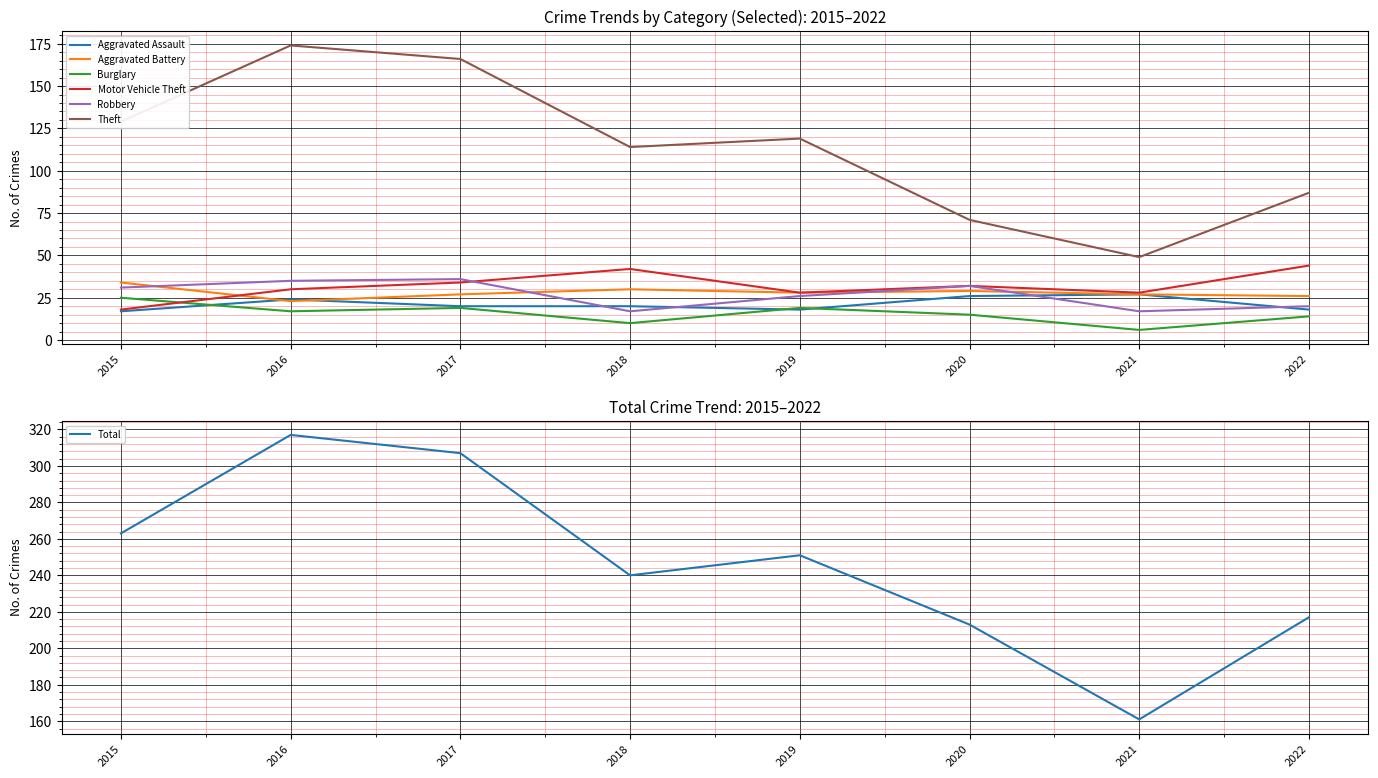

What are all the series names shown in the legend?

Aggravated Assault, Aggravated Battery, Burglary, Motor Vehicle Theft, Robbery, Theft